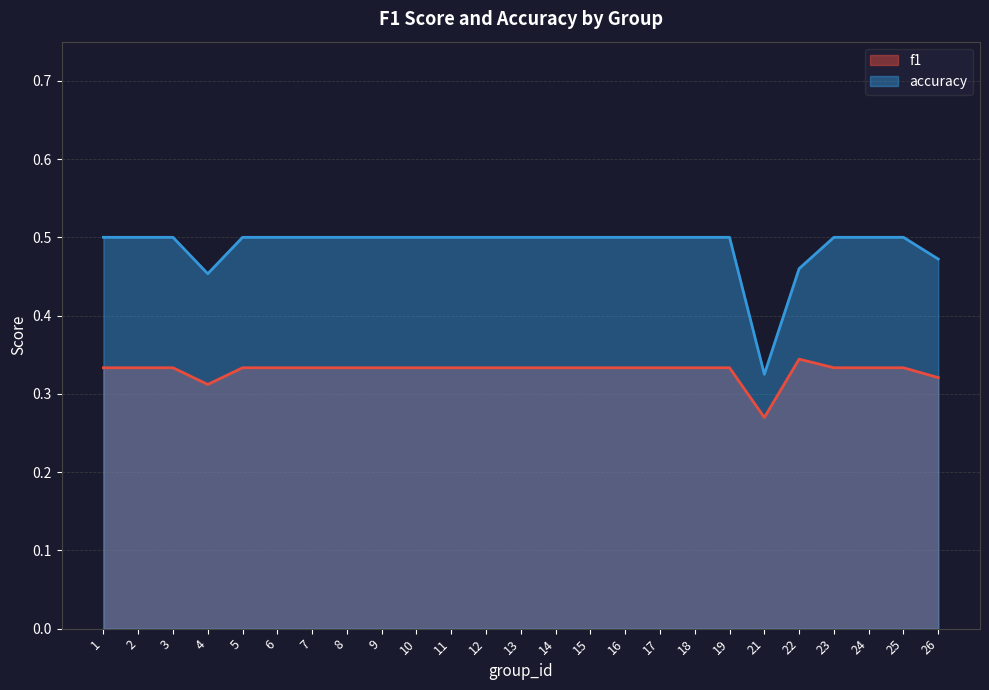

At 1, list the series in order from largest to smallest.

accuracy, f1